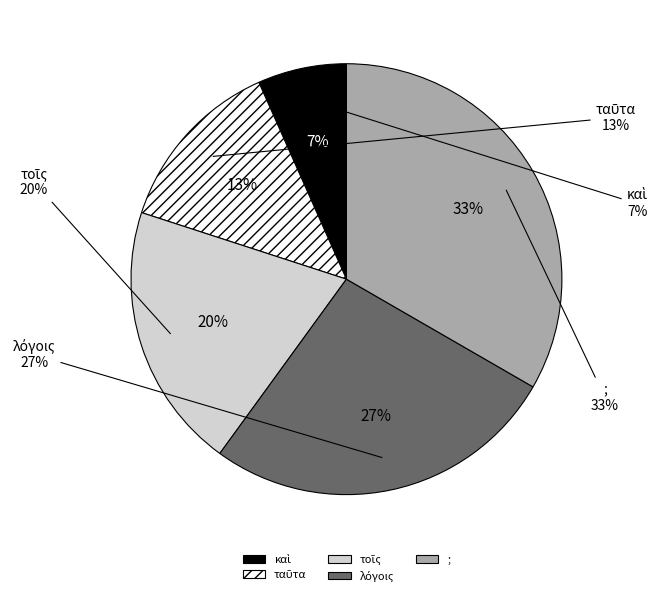

To the nearest percent, what portion does ; represent?

33%